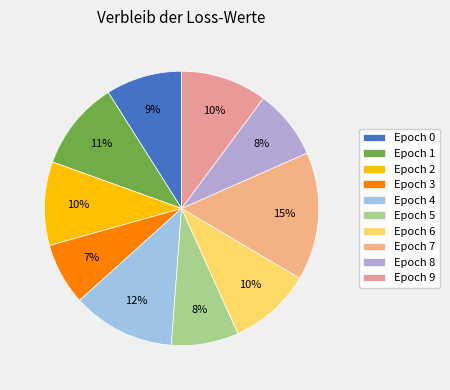

What percentage do Epoch 4 and Epoch 8 together represent?

20.3%